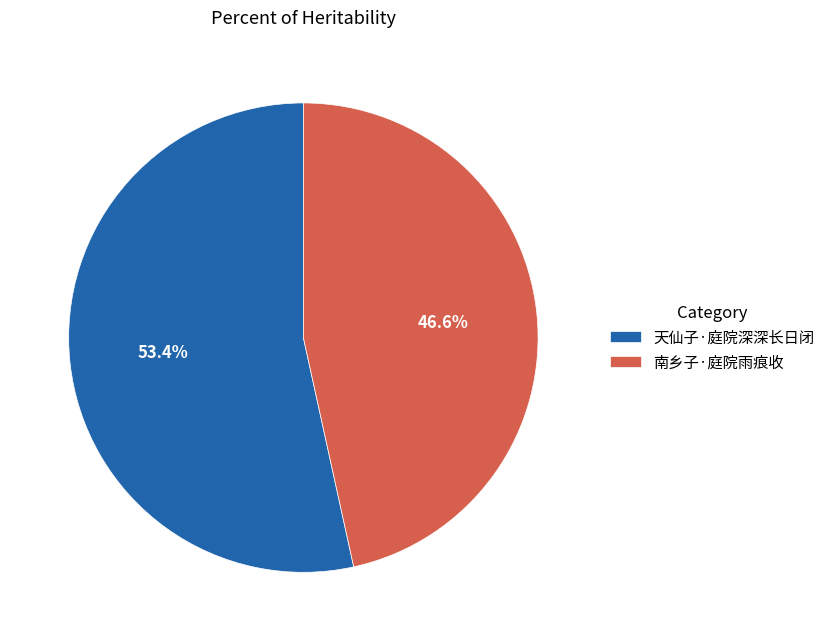

How many segments does this pie chart have?

2